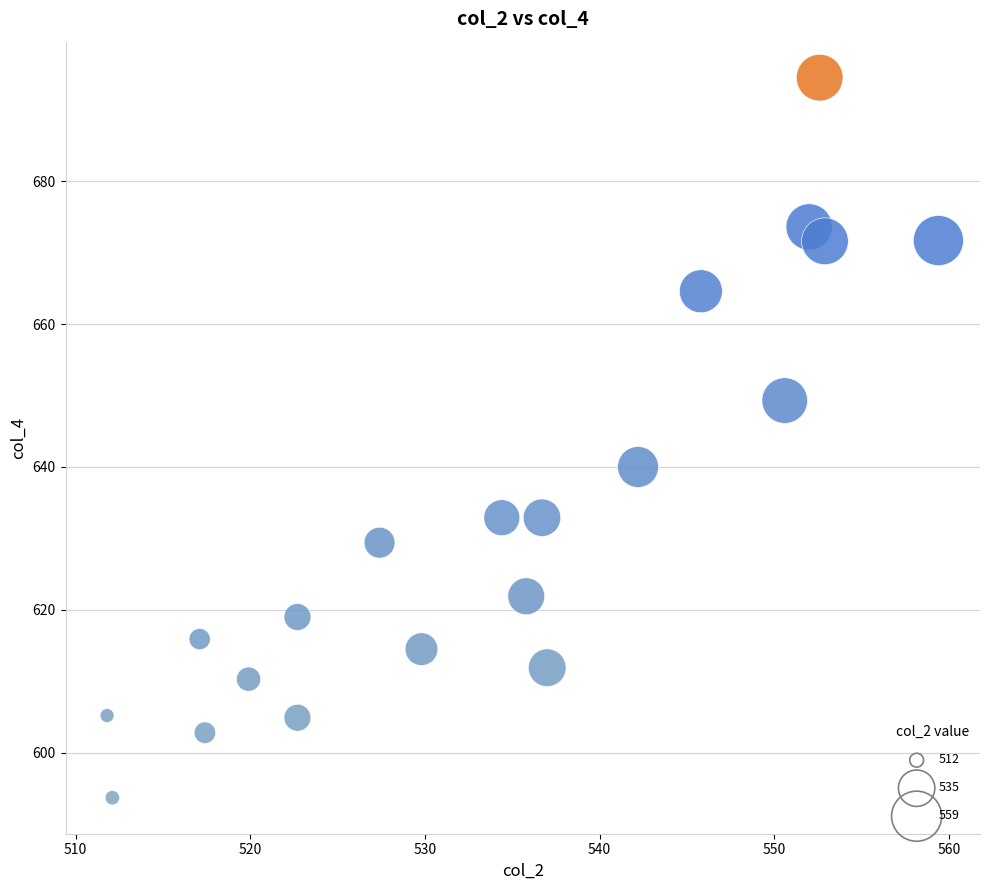

What Y value in the scatter plot is closest to 644?

640.0